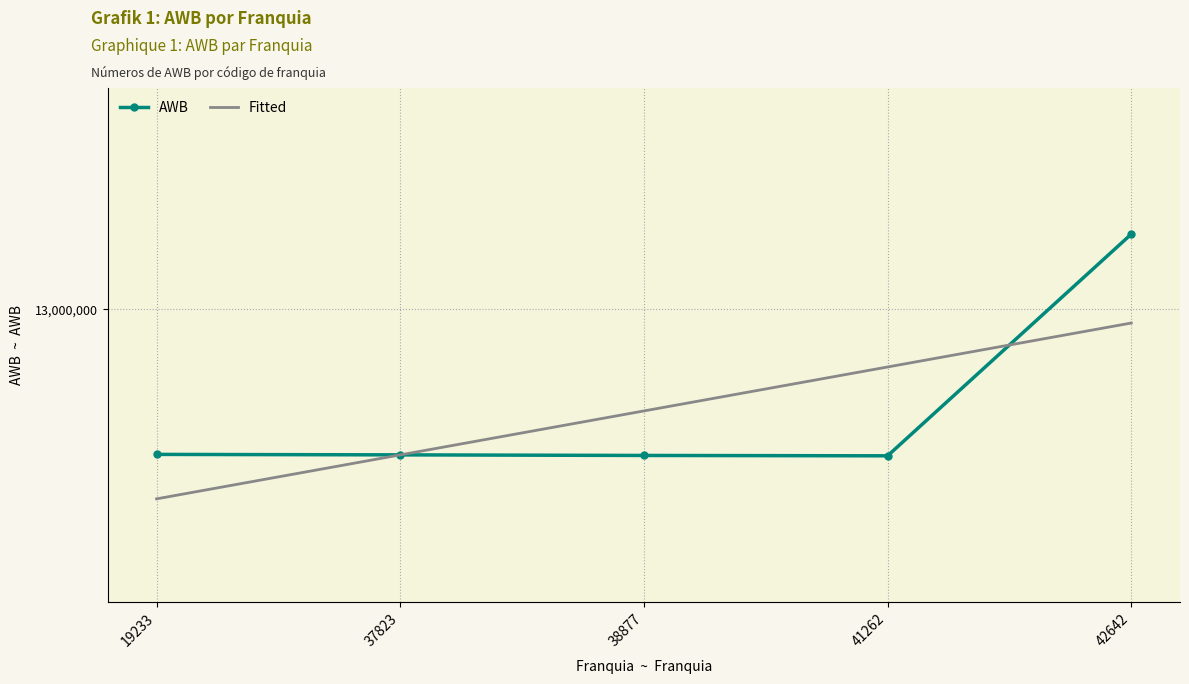

At 19233, list the series in order from smallest to largest.

Fitted, AWB